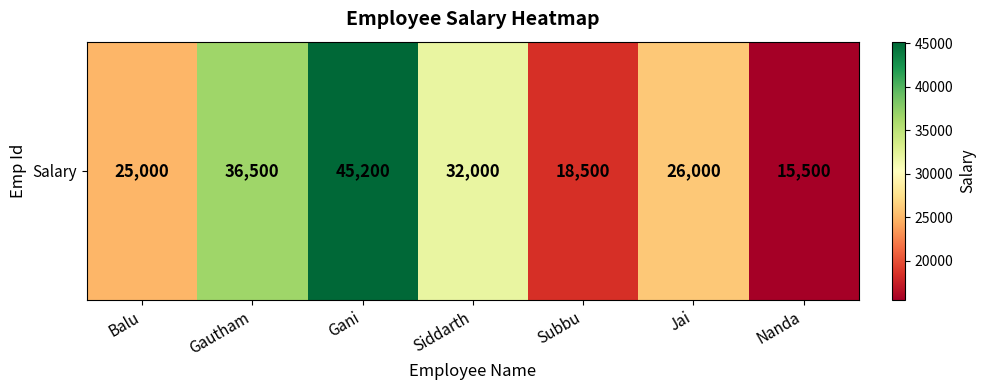

What is the change in value from Subbu to Nanda?

-3000